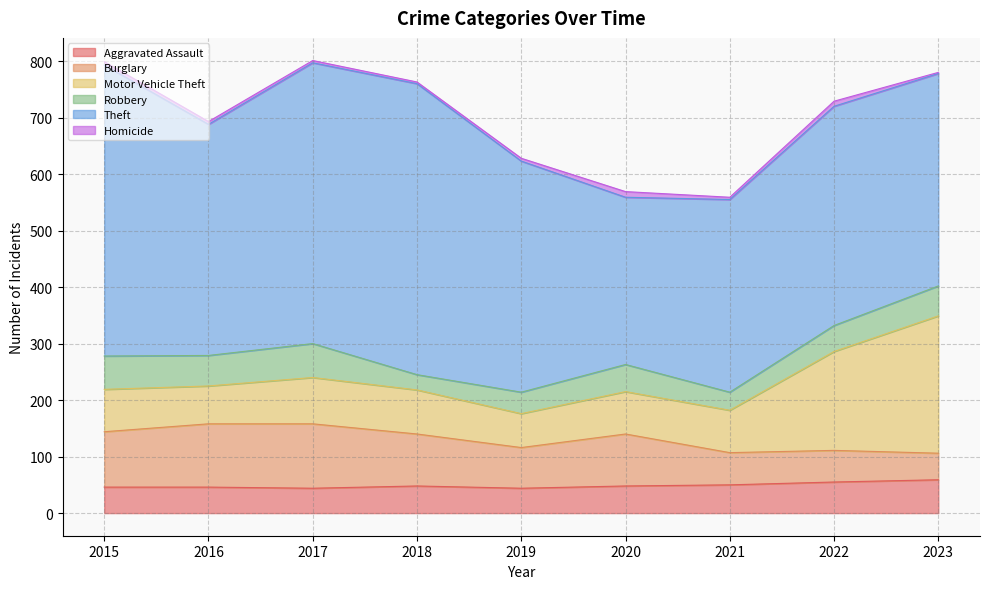

Is it true that Homicide equals 5 at 2016?

True